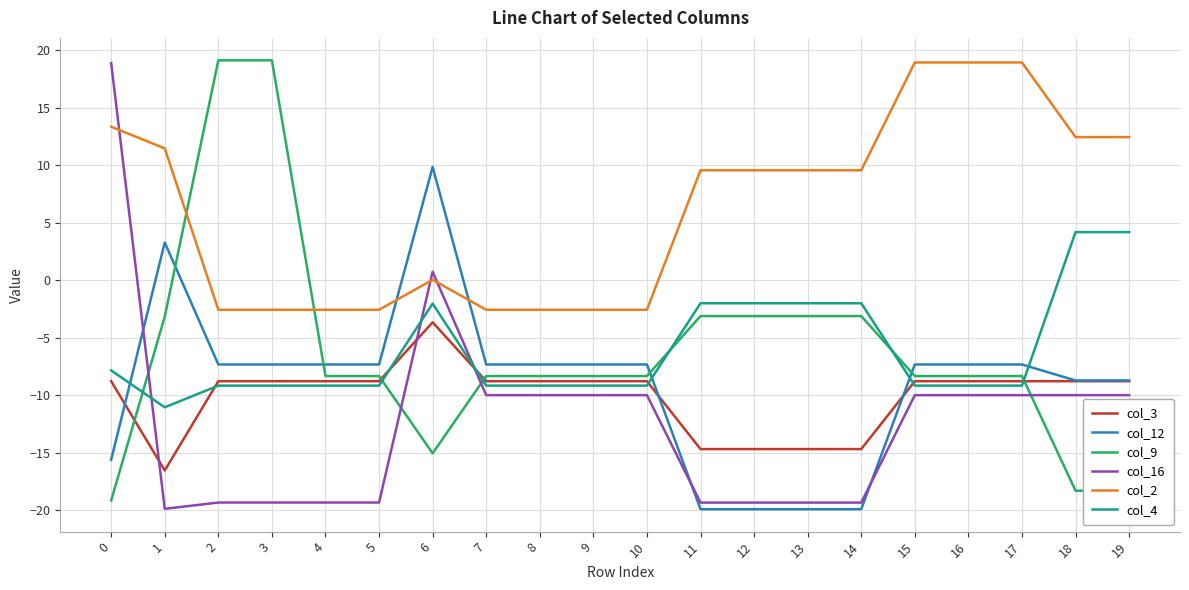

What is the total value across all series at 11?

-49.5